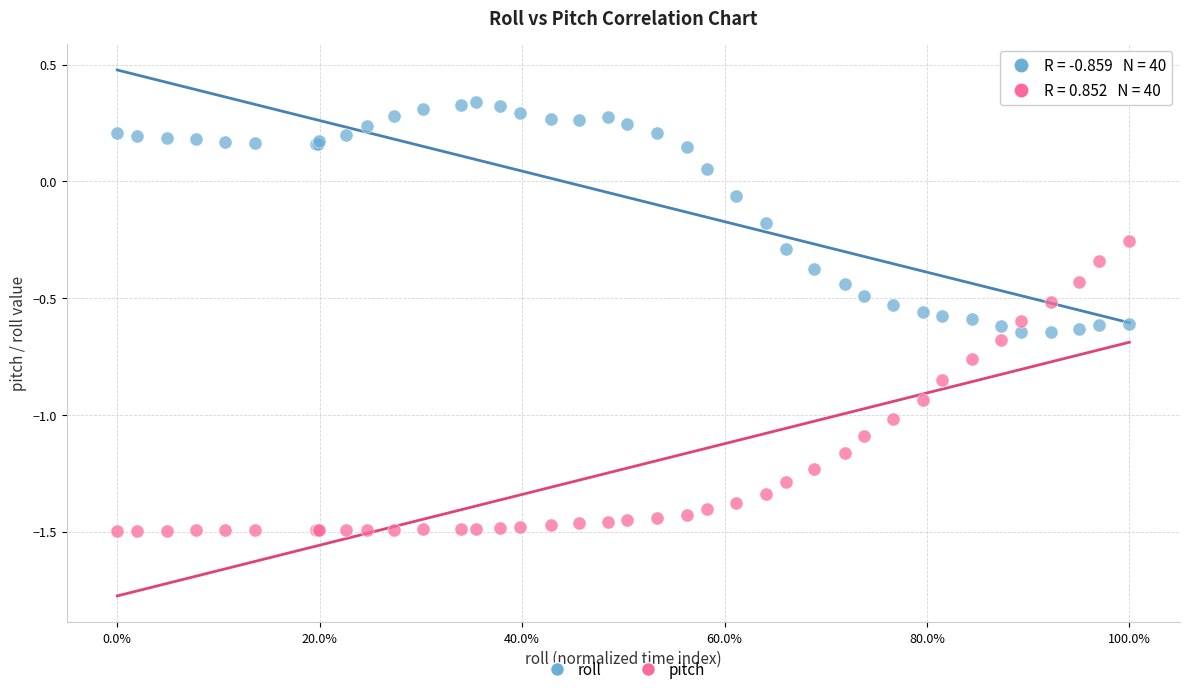

Which series contains the lowest Y value?

pitch